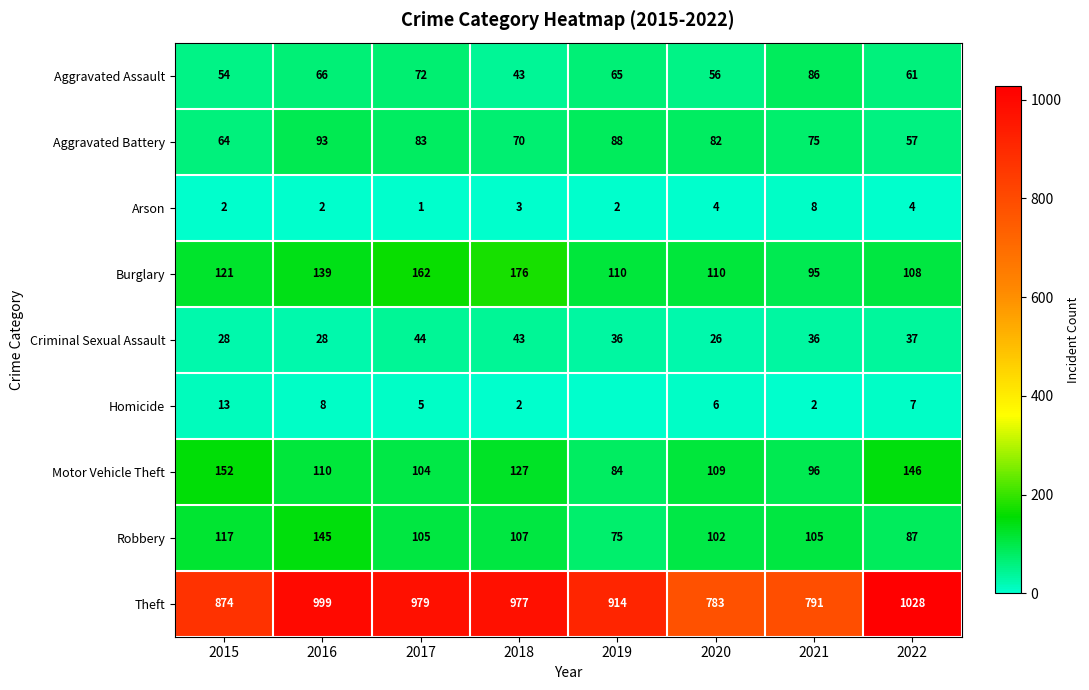

Where does the Aggravated Battery series first go above 82?

2016